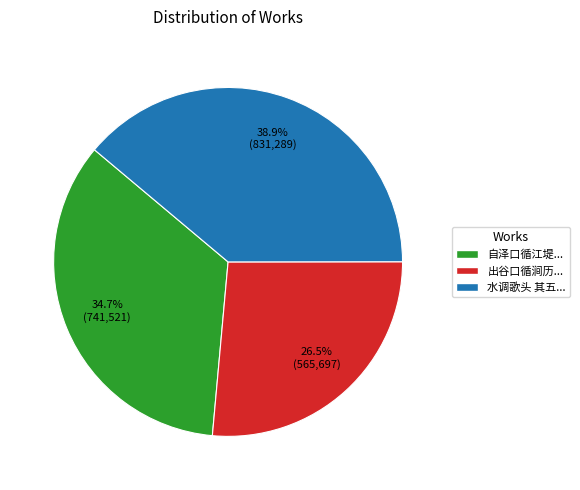

Do 自泽口循江堤... and 水调歌头 其五... together represent more than half of the pie?

Yes